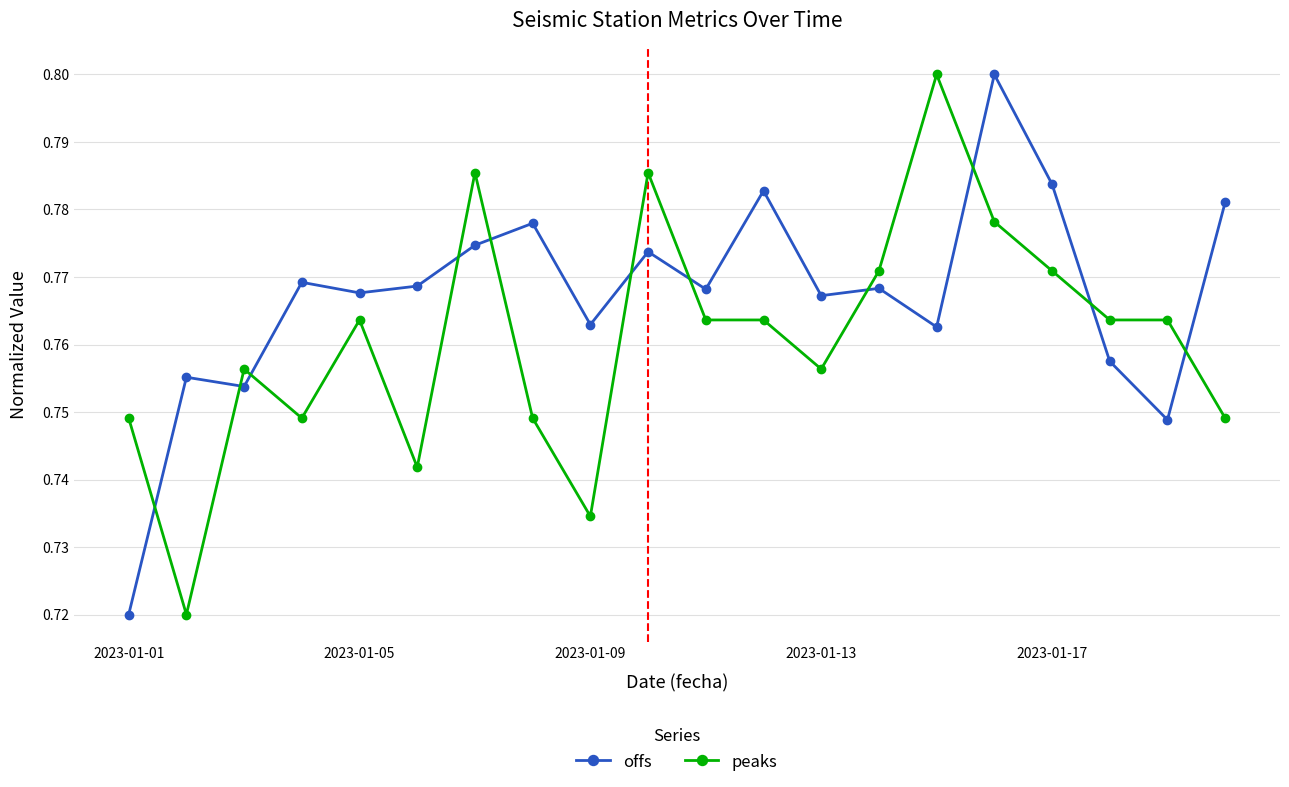

After their last crossing, which series has the higher values: peaks or offs?

offs